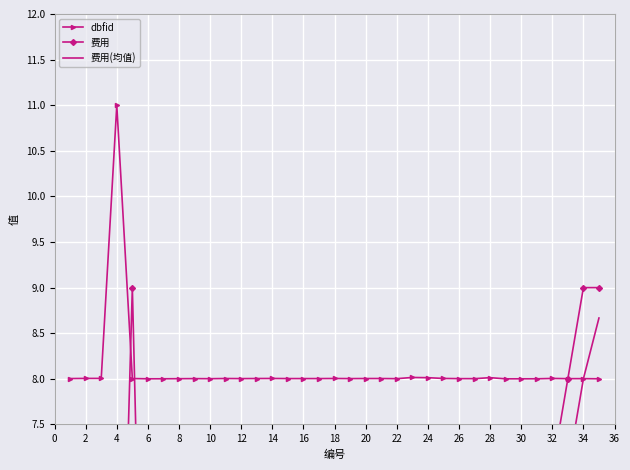

True or false: dbfid has a value of 3.9 at 30.

False